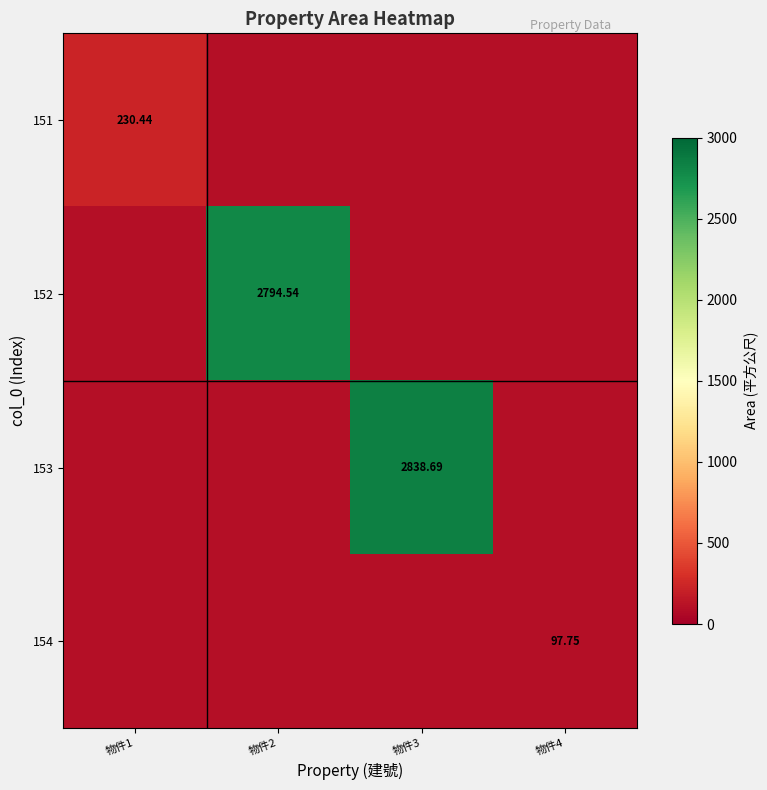

At how many categories does at least one series exceed 1389?

2